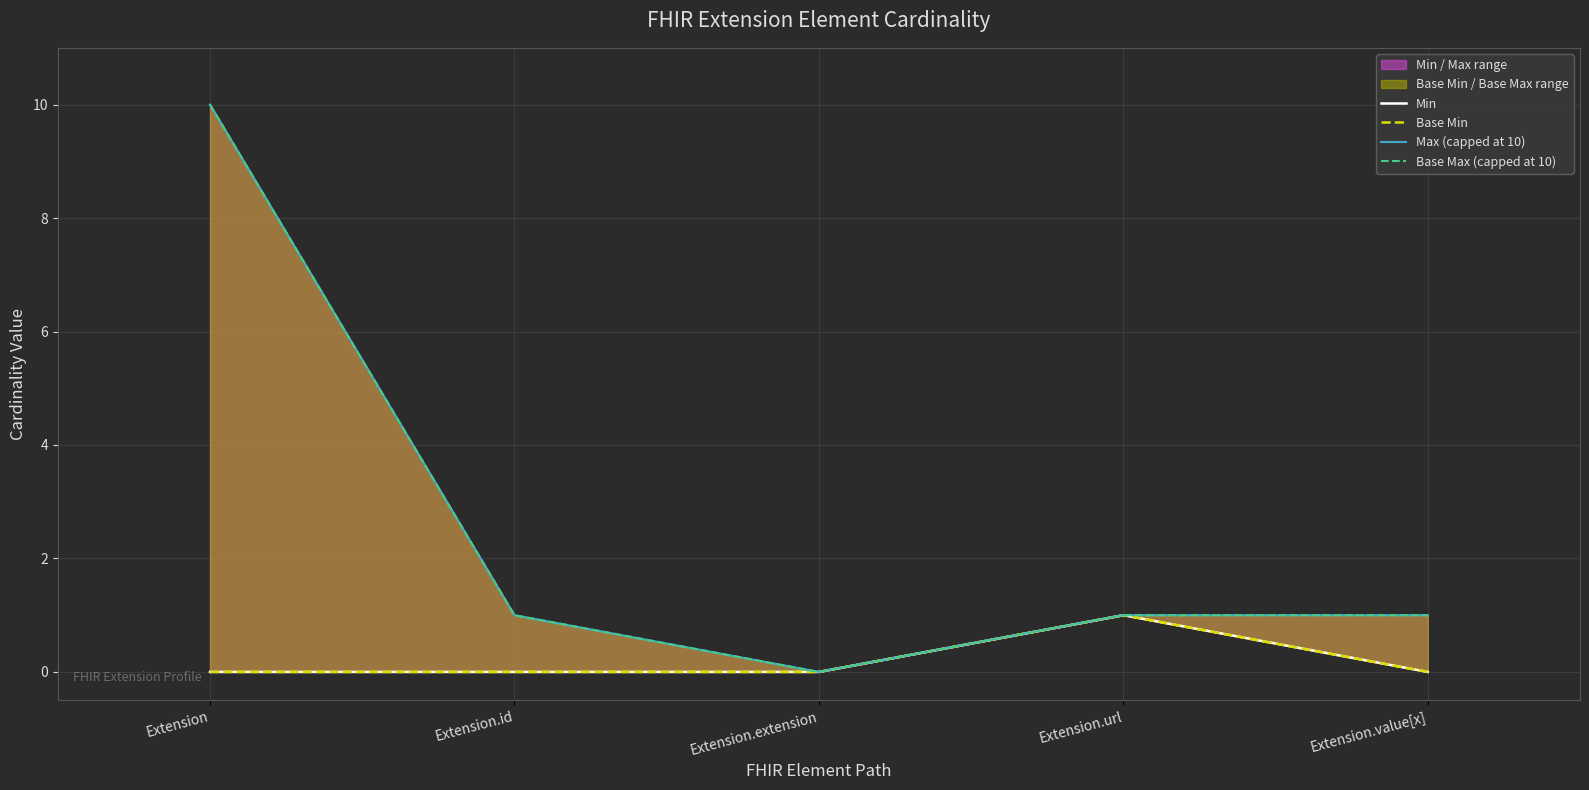

True or false: Min has more than 2 points higher than both neighbors.

False